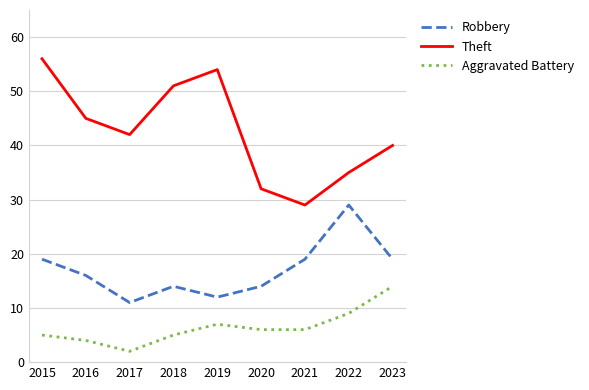

How many Robbery values are between 14 and 19?

6